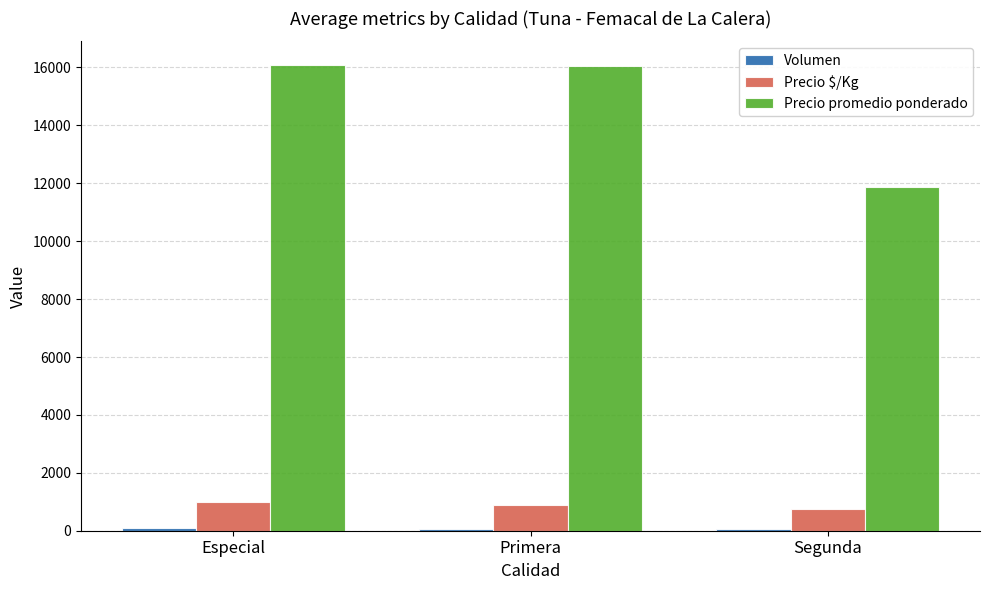

Is it true that Precio $/Kg equals 1006.0 at Especial?

True